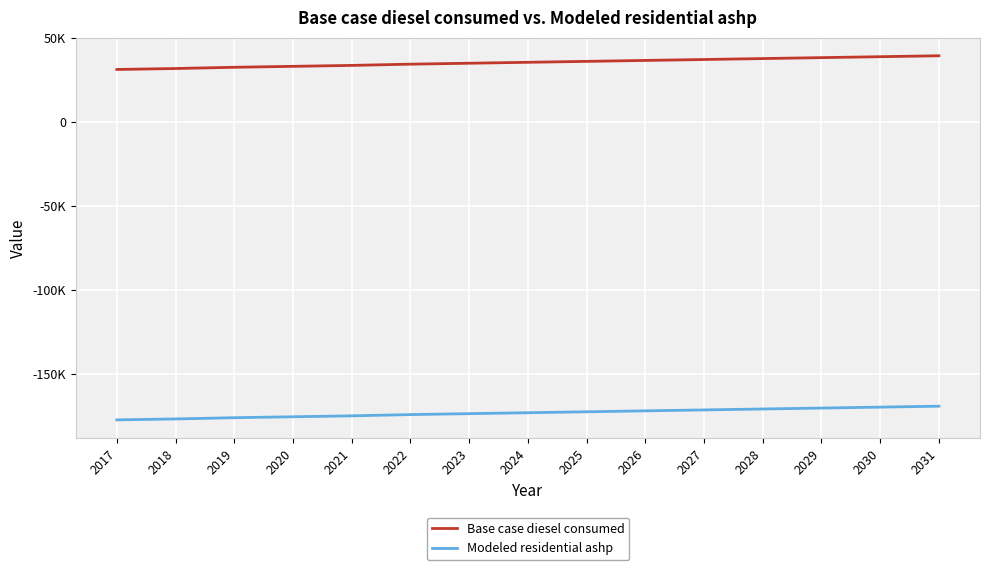

Rank the categories by Base case diesel consumed value from highest to lowest.

2031, 2030, 2029, 2028, 2027, 2026, 2025, 2024, 2023, 2022, 2021, 2020, 2019, 2018, 2017